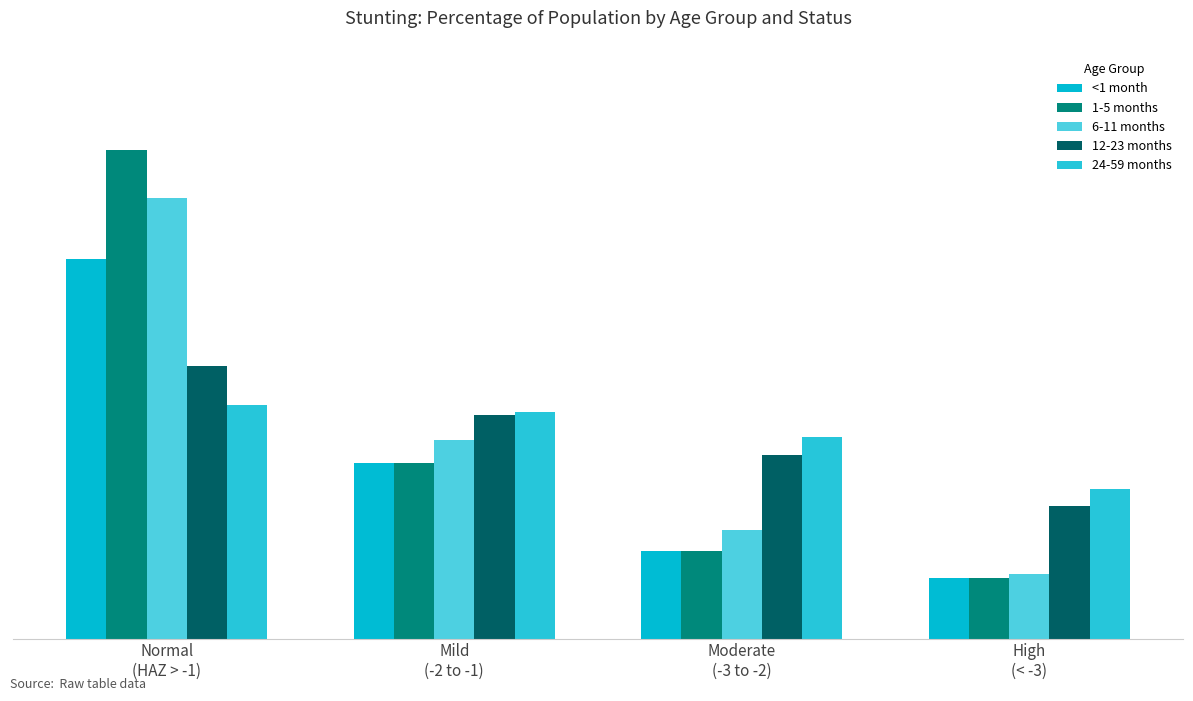

Which series has the largest total across all categories?

24-59 months